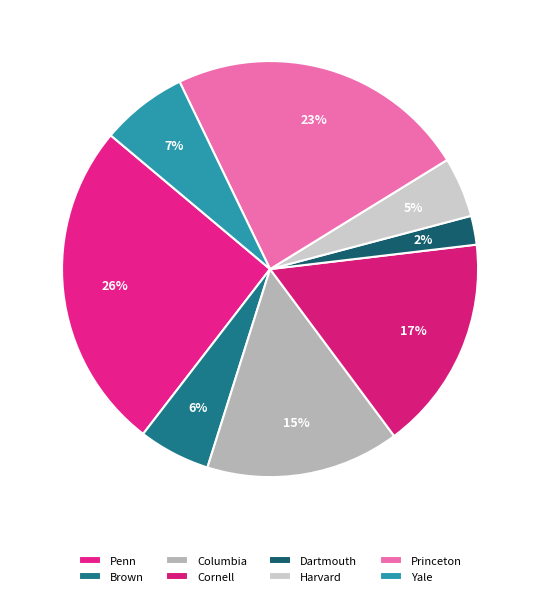

How many segments does this pie chart have?

8